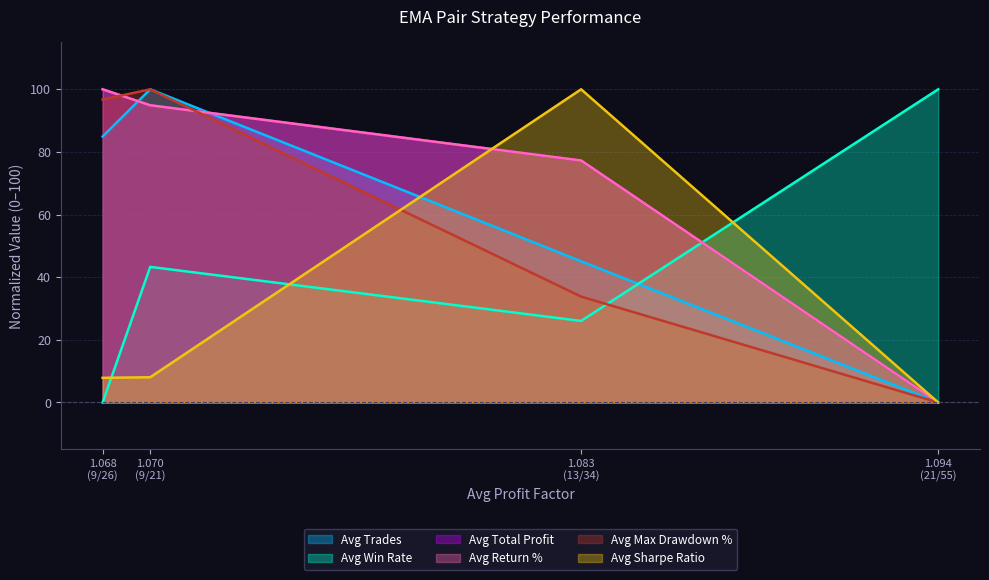

Does the chart display data point markers on the line(s)?

No